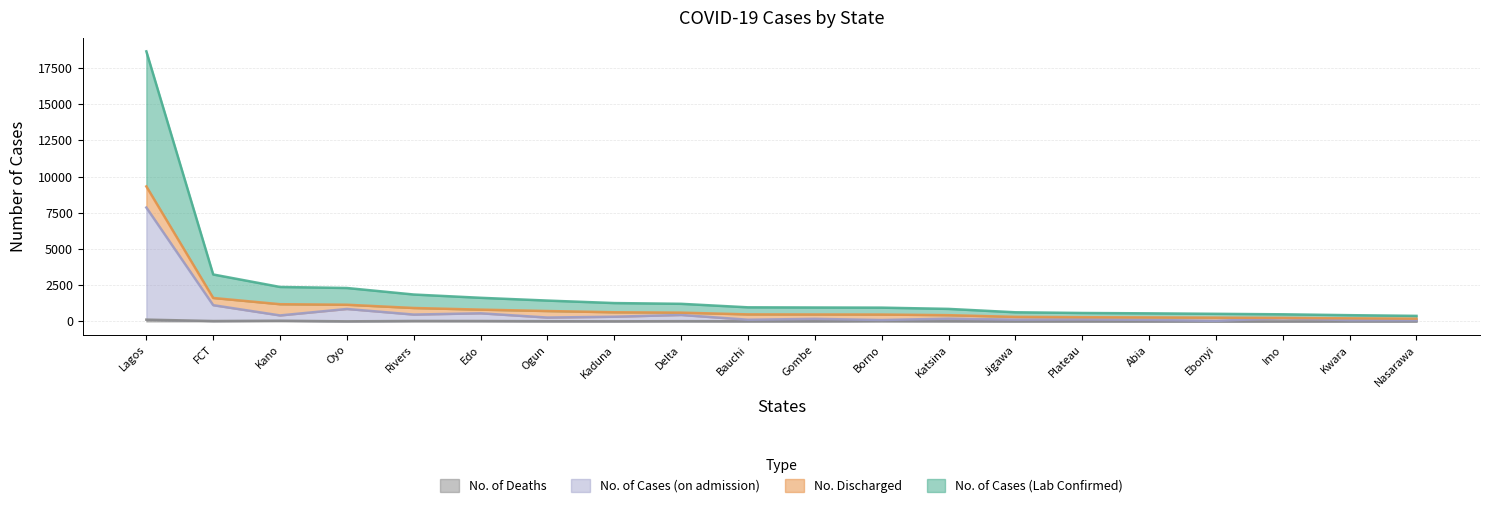

Between Kano and Gombe, which series saw the biggest shift?

No. of Cases (Lab Confirmed)